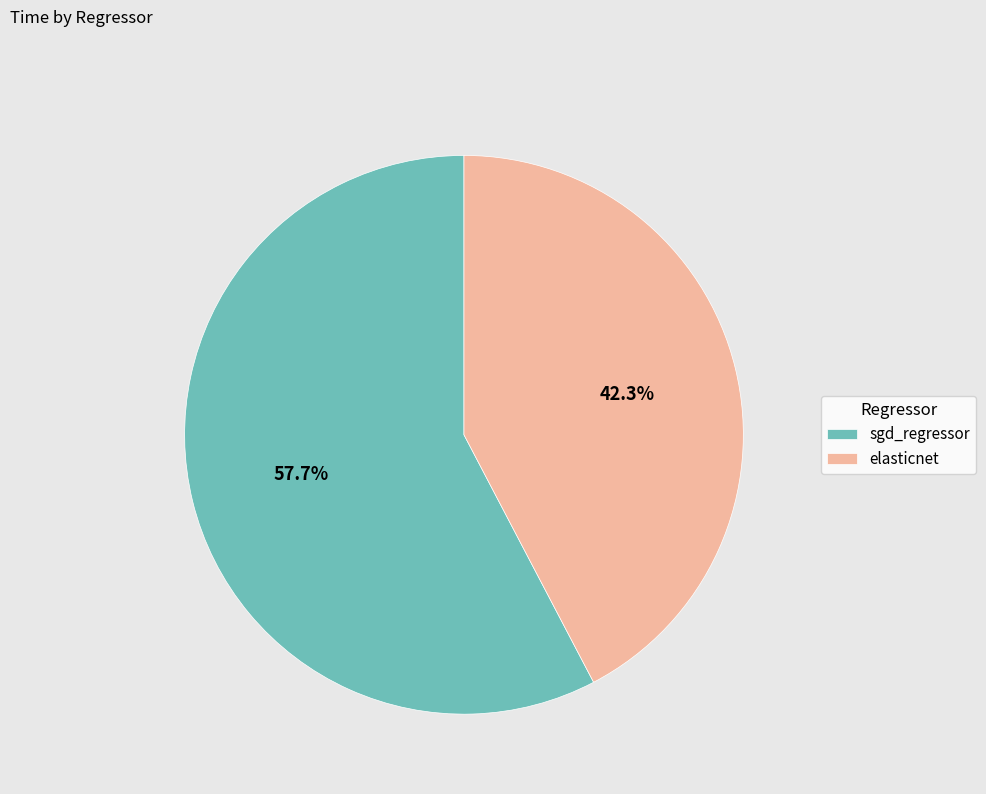

Is there any slice that represents more than half of the pie?

Yes